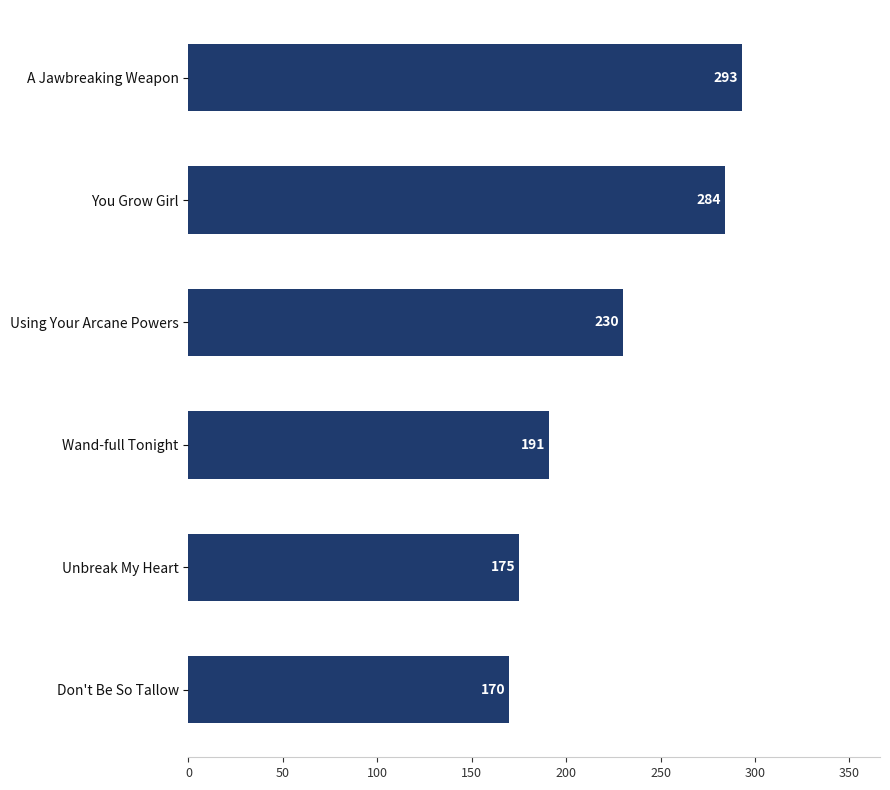

Does the chart contain any negative values?

No